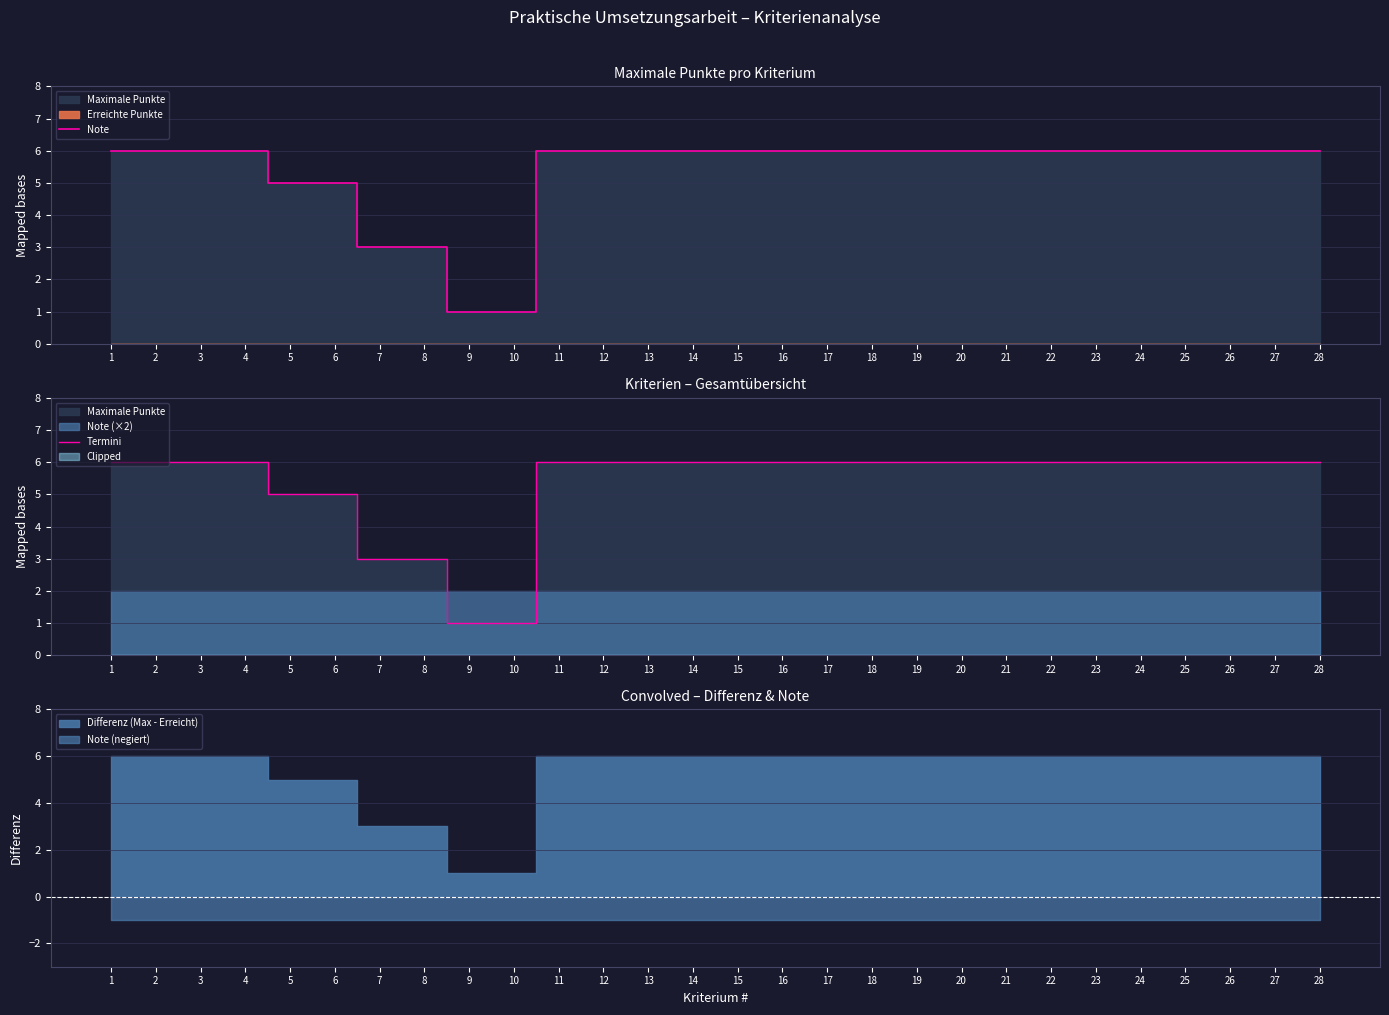

What is the sum of all Note values?

150